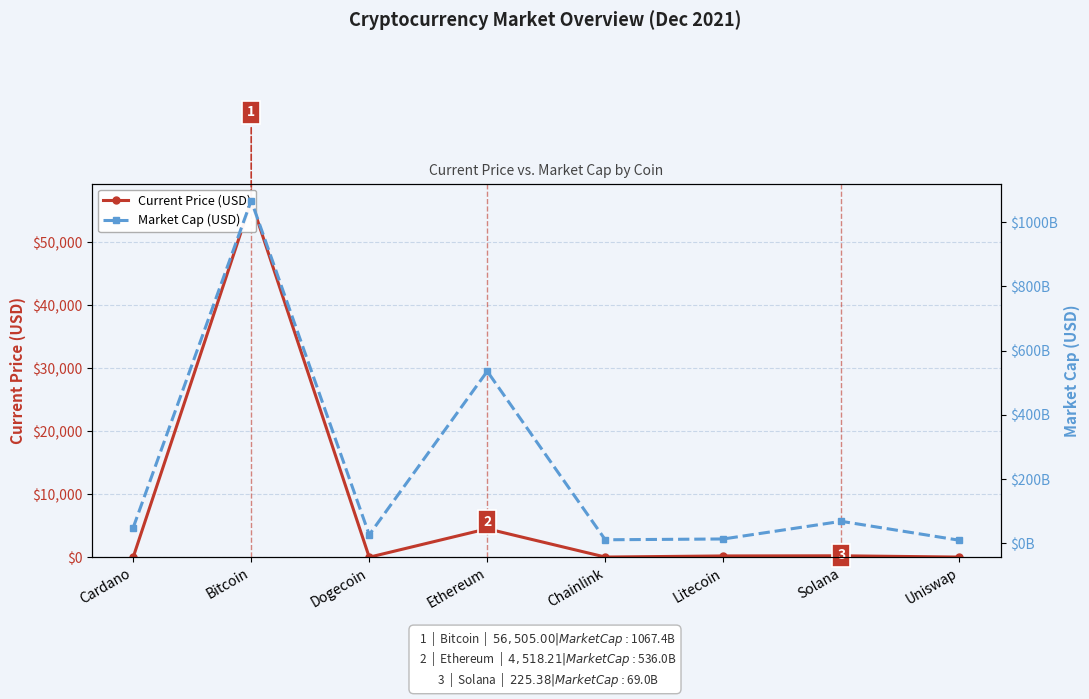

Rank the series by their average value, from highest to lowest.

Market Cap (USD), Current Price (USD)